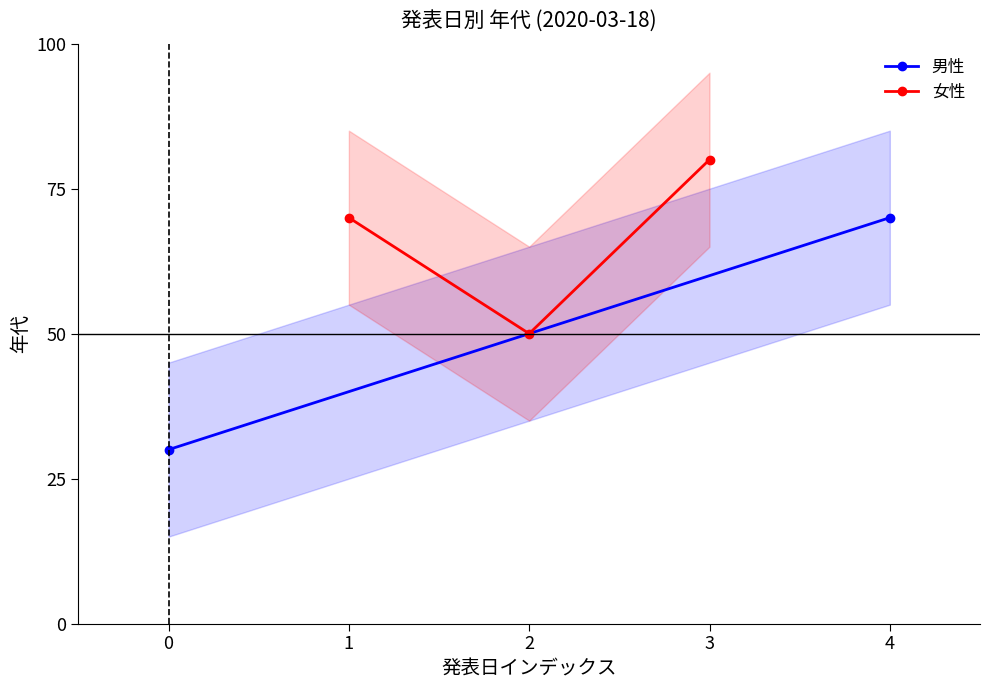

What is the average value?

67